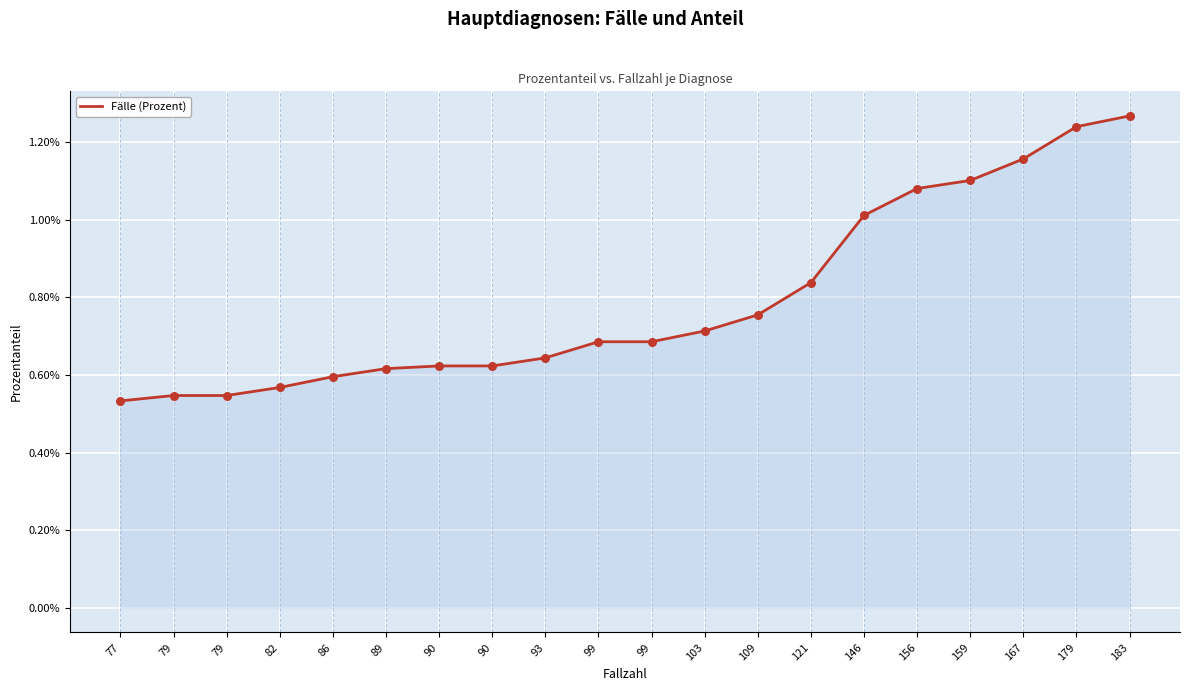

Between 82 and 167, which is larger?

167